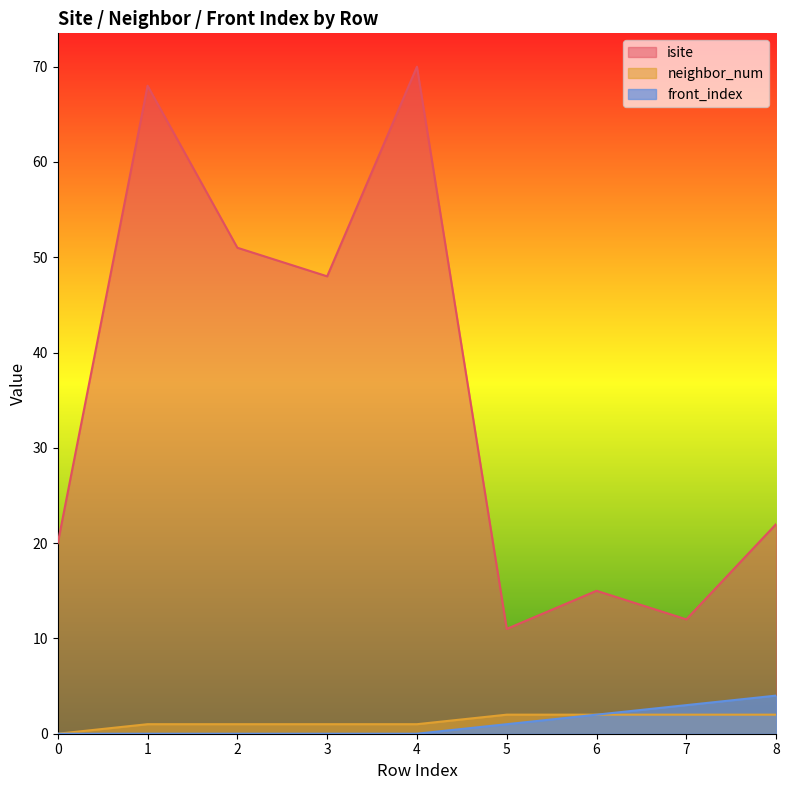

True or false: front_index has more than 1 interior local peaks.

False